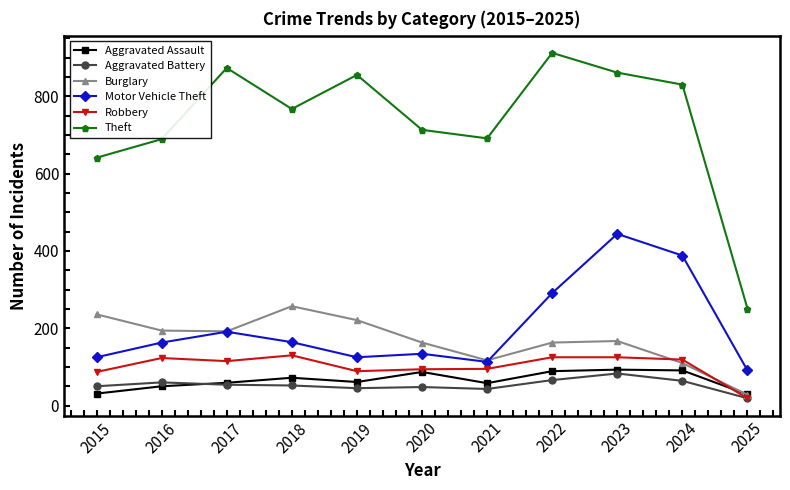

What is the minimum value shown in the chart?

19